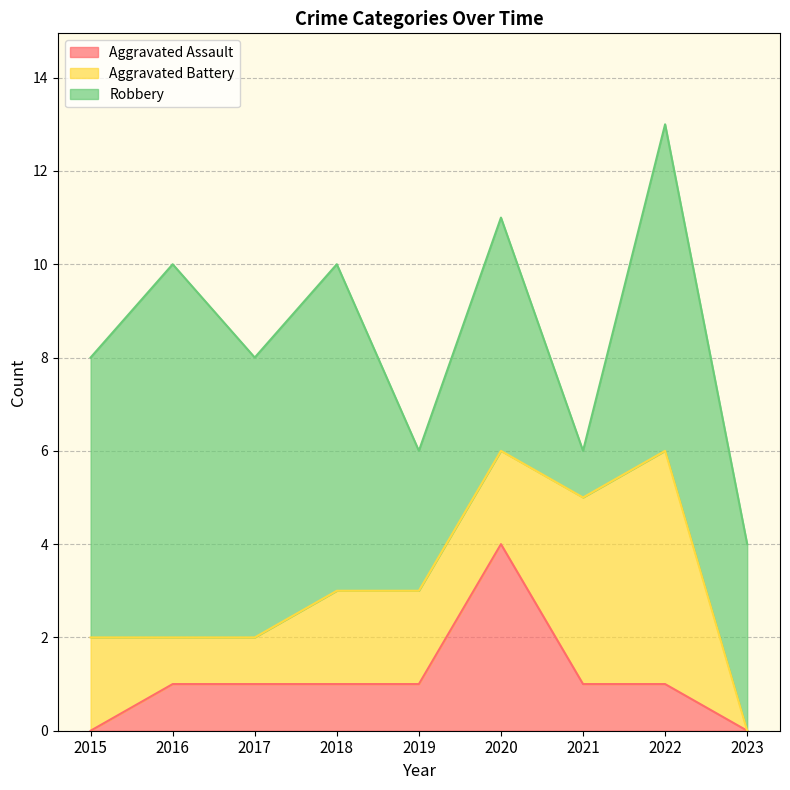

Is the value of Aggravated Assault at 2018 greater than the value of Robbery at 2016?

No